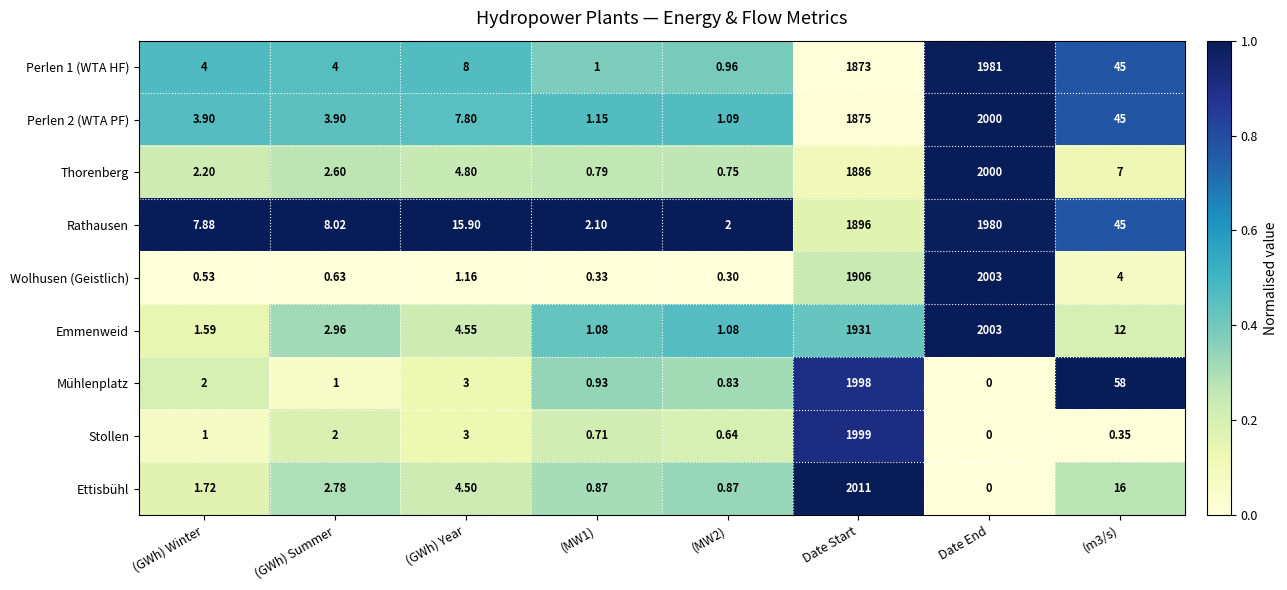

At which category is the sum across all series the highest?

Date Start